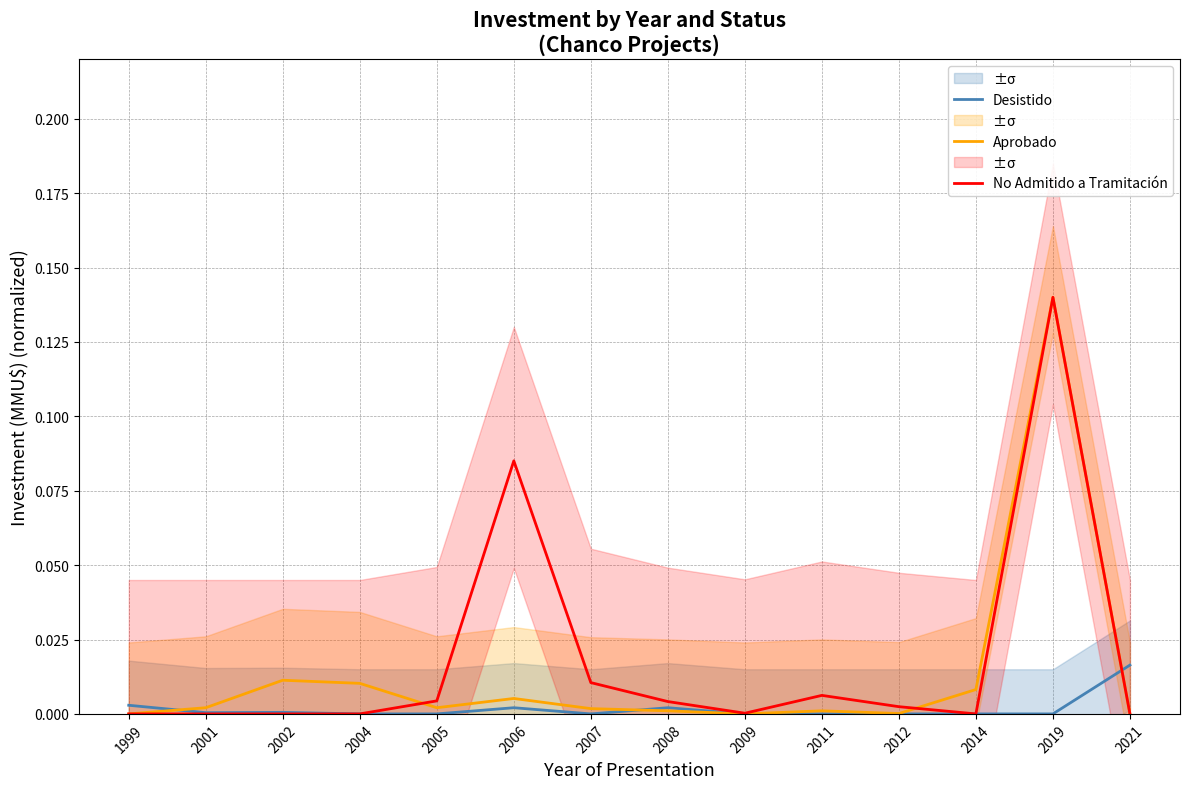

Where is the first local minimum for Desistido?

2001